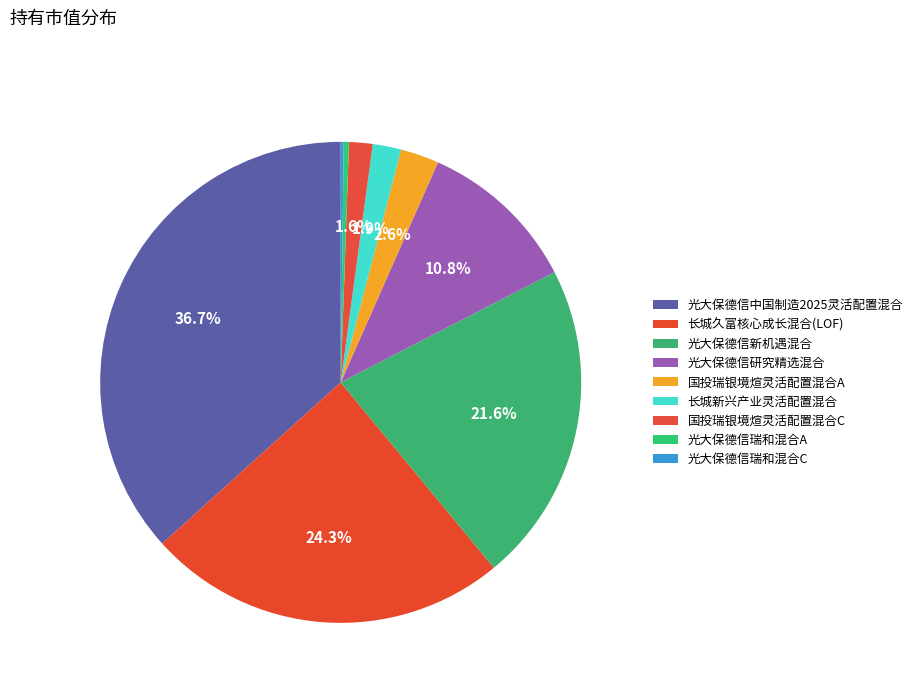

What is the total percentage of 国投瑞银境煊灵活配置混合C and 长城新兴产业灵活配置混合?

3.5%